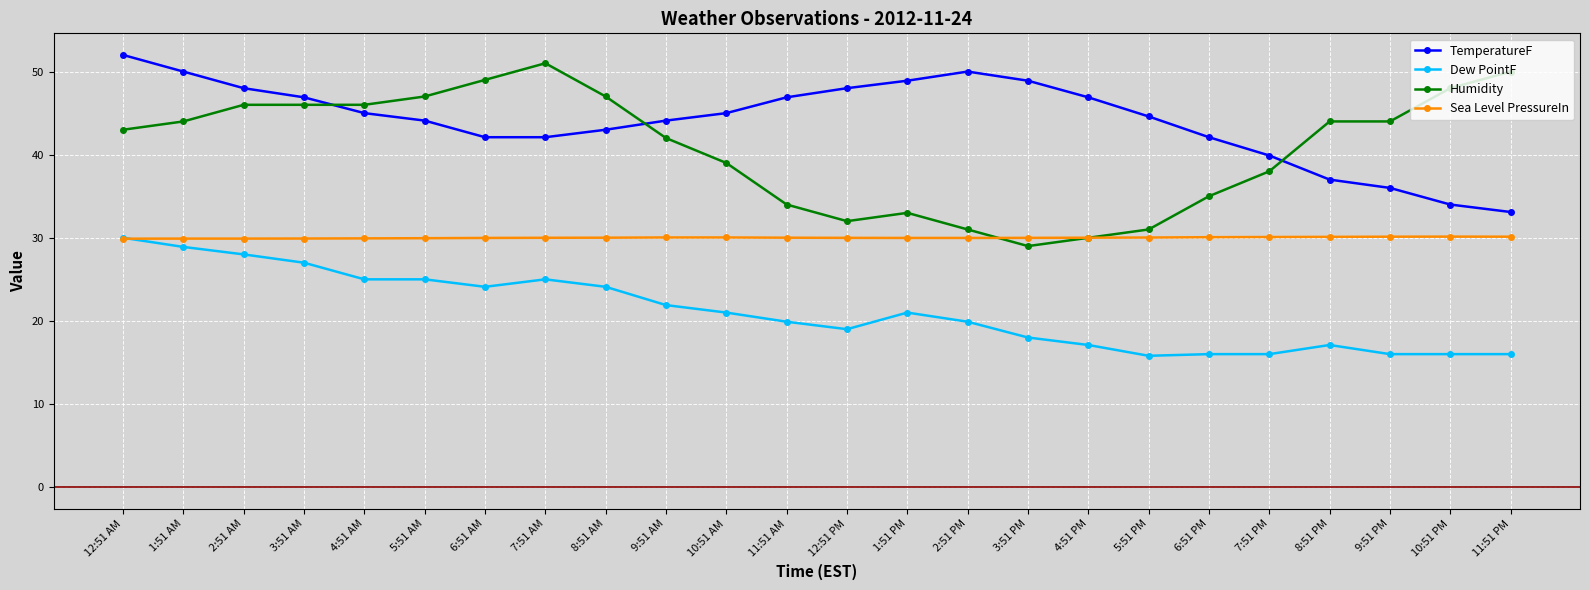

Which series changed the most between 12:51 AM and 8:51 AM?

TemperatureF